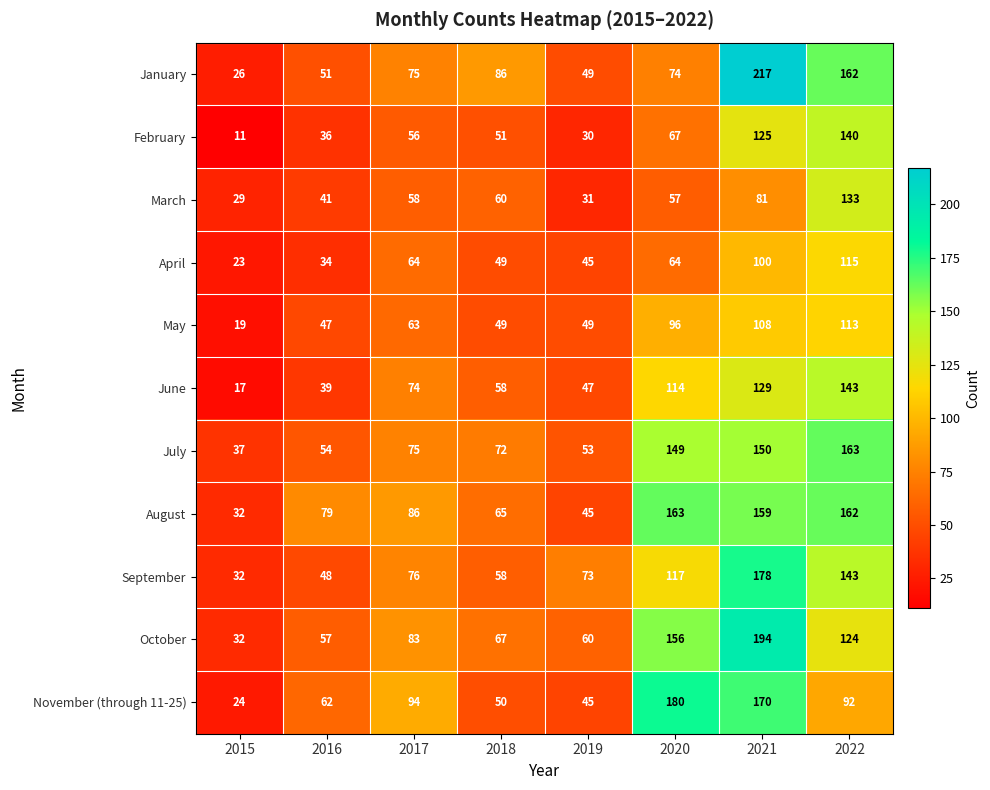

What is the sum of all October values?

773